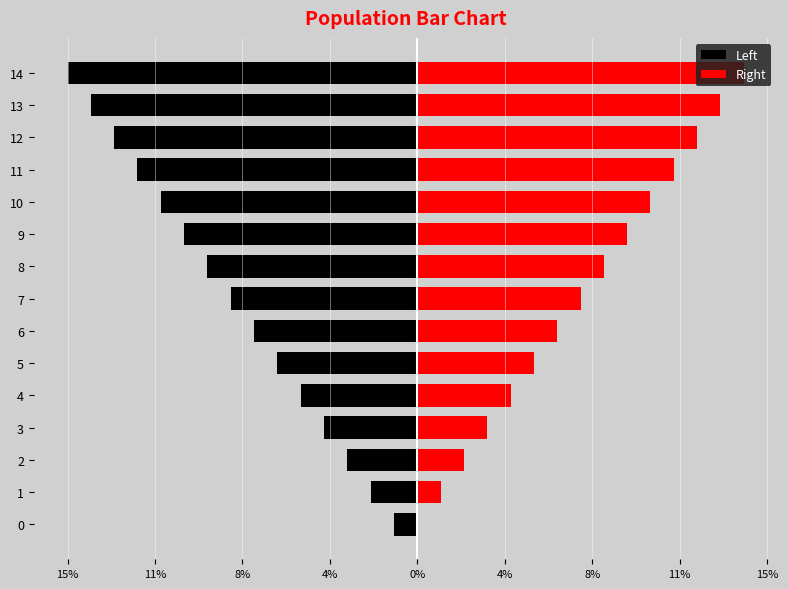

True or false: Left has a value of -6 at 3.

False